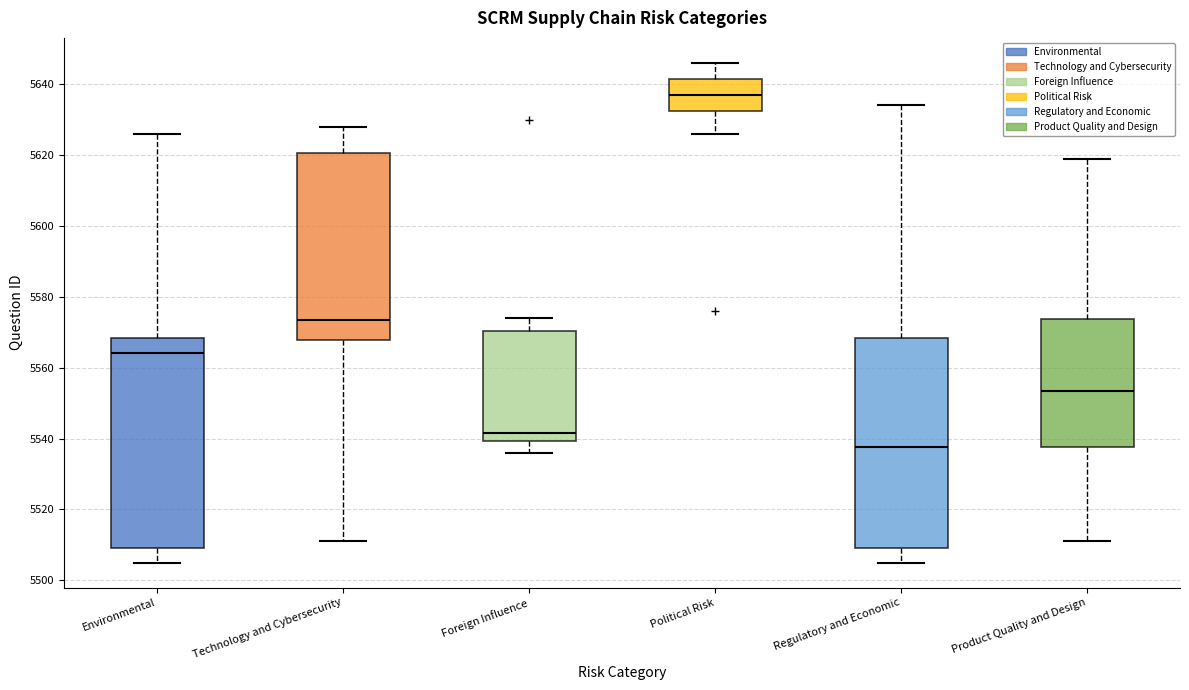

Reading left to right, read every box against the y-axis: the position of its median line, the range the box covers, and the ends of its whiskers. The values are not printed on the chart, so give them approximately, as read against the axis.

Environmental: median 5564, box 5510 to 5568, whiskers 5506 to 5626
Technology and Cybersecurity: median 5574, box 5568 to 5620, whiskers 5512 to 5628
Foreign Influence: median 5542, box 5540 to 5570, whiskers 5536 to 5574
Political Risk: median 5638, box 5632 to 5642, whiskers 5626 to 5646
Regulatory and Economic: median 5538, box 5510 to 5568, whiskers 5506 to 5634
Product Quality and Design: median 5554, box 5538 to 5574, whiskers 5512 to 5620